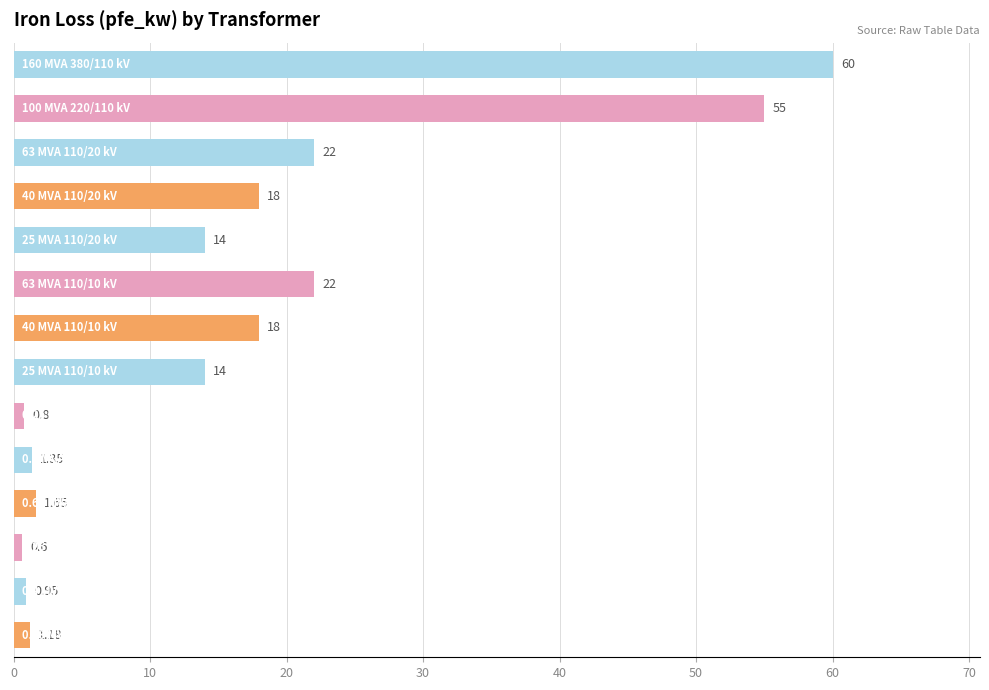

What is the average value?

16.4